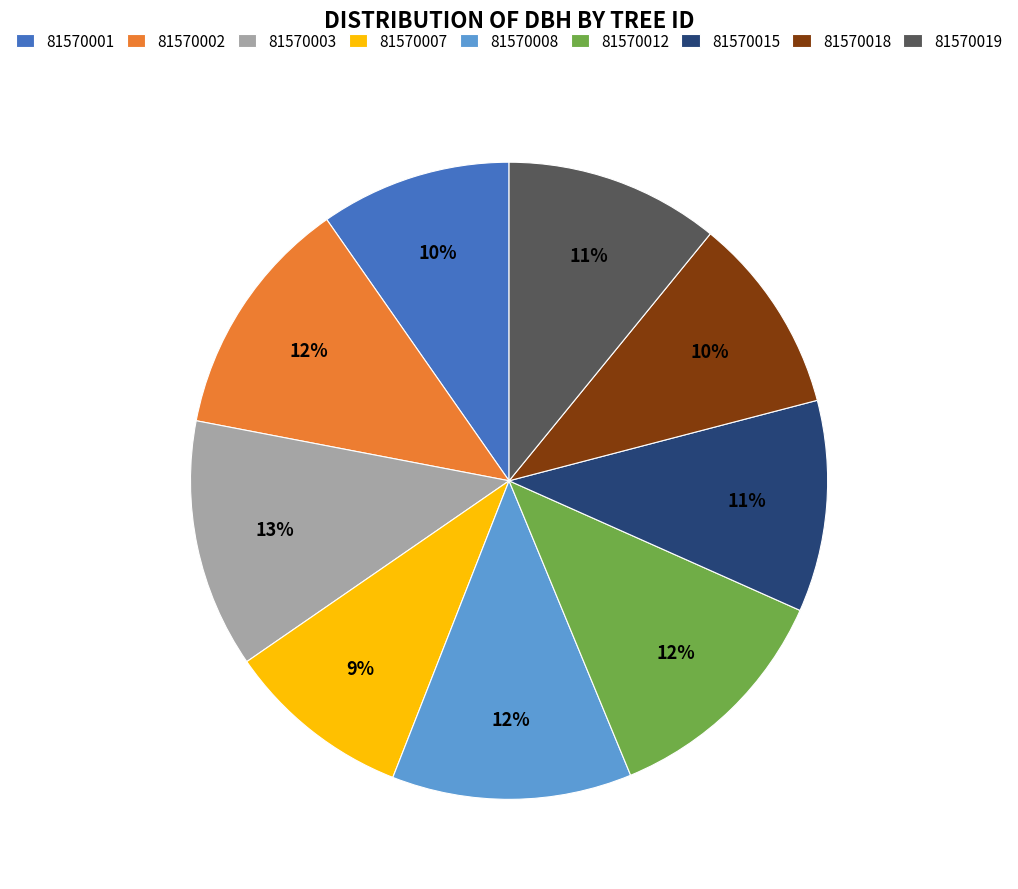

Does any single category account for the majority?

No